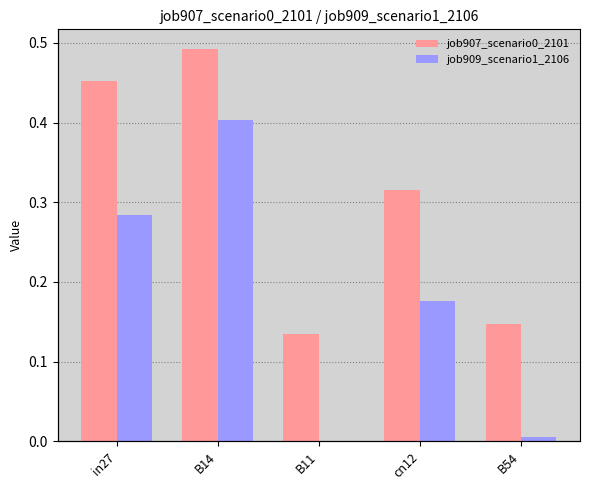

Is it true that job907_scenario0_2101 equals 0.1 at B54?

True